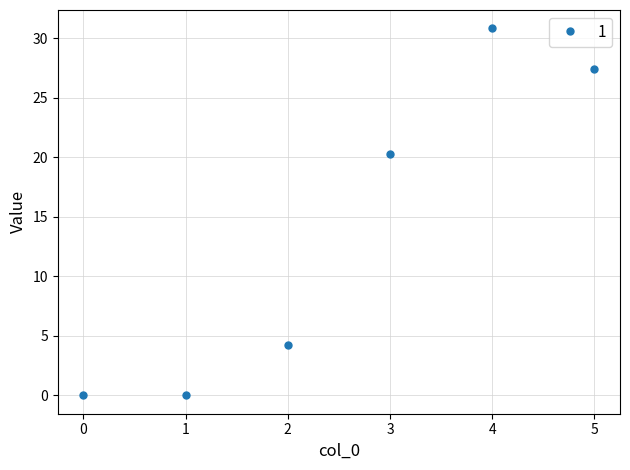

Approximately how many times larger is the value at 3 compared to 4?

0.7